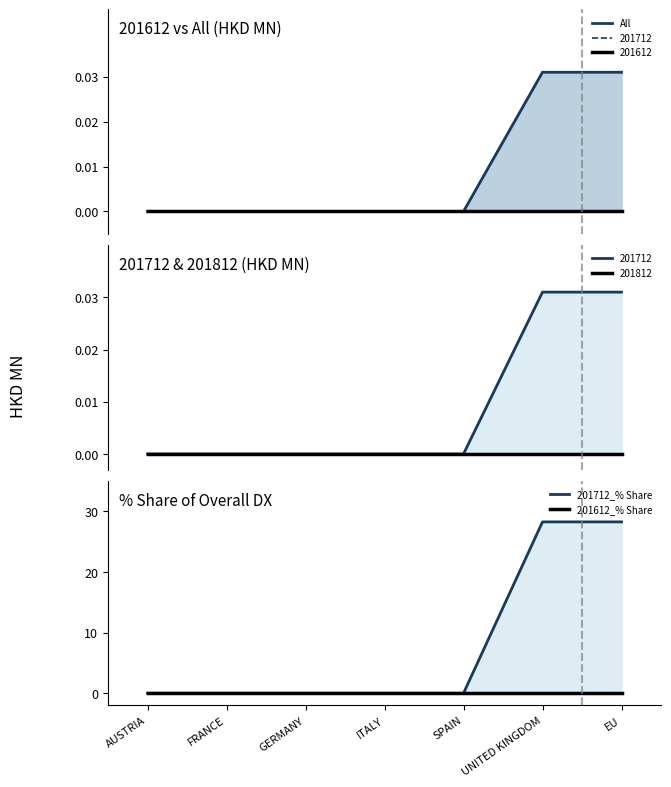

Which series has the largest total across all categories?

201712_% Share